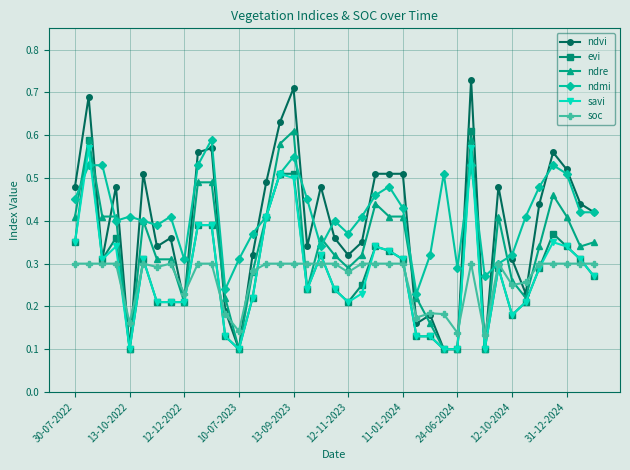

Count the soc values in the range 0 to 1.

39